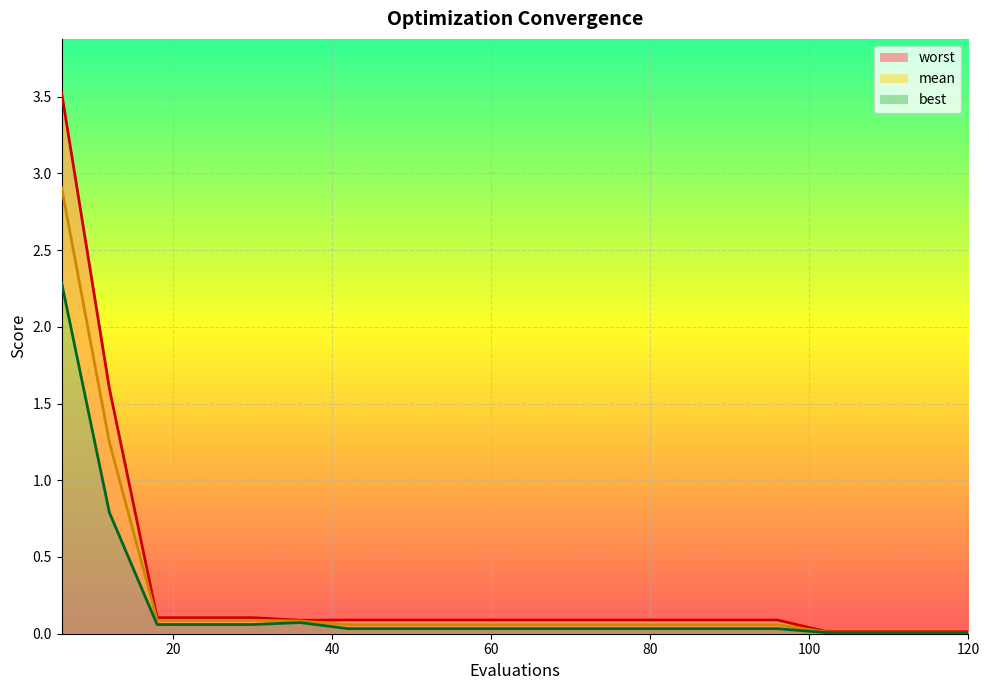

True or false: worst_line and mean_line intersect in this chart.

False